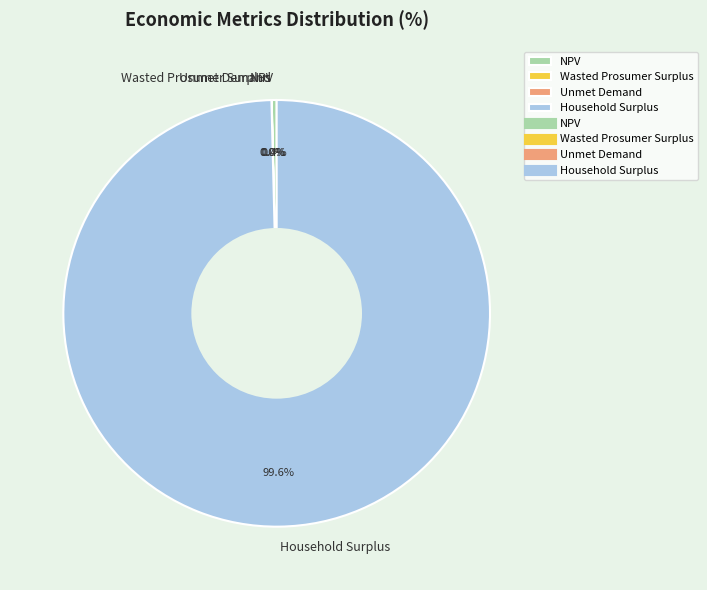

To the nearest percent, what percentage of the pie is Household Surplus?

100%